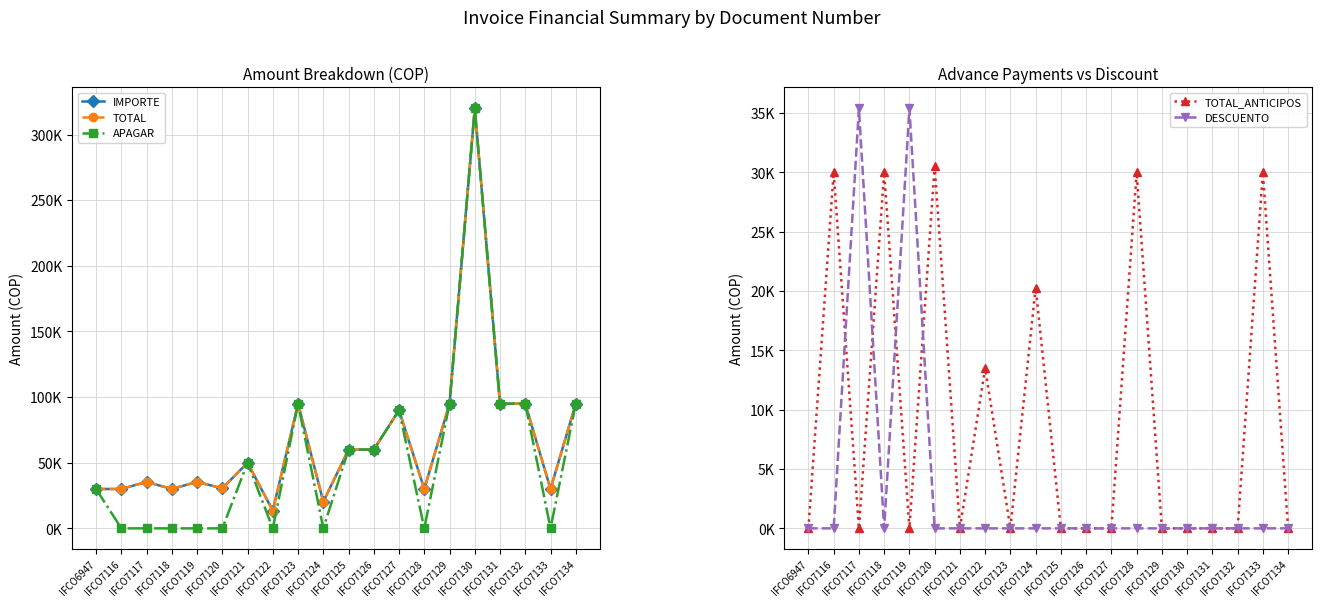

What is the average value of the APAGAR series?

54250